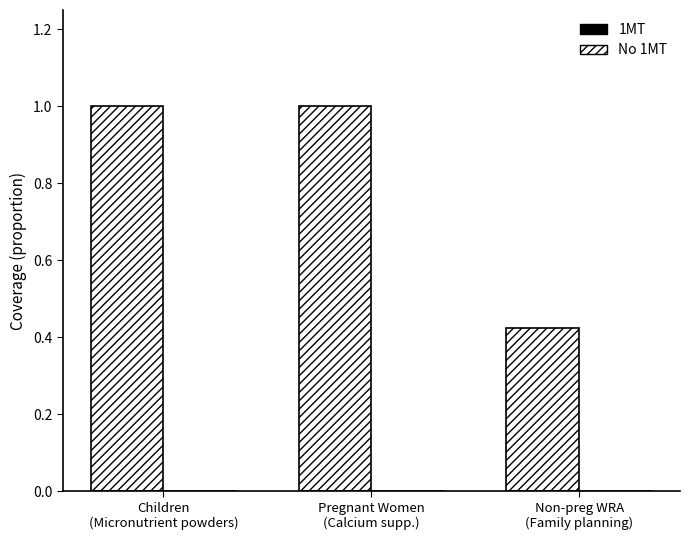

What is the maximum value shown in the chart?

1.0